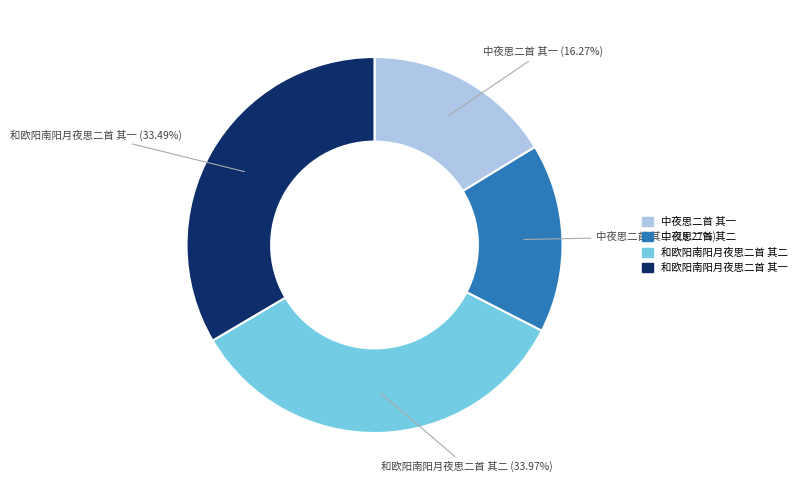

How many segments does this pie chart have?

4